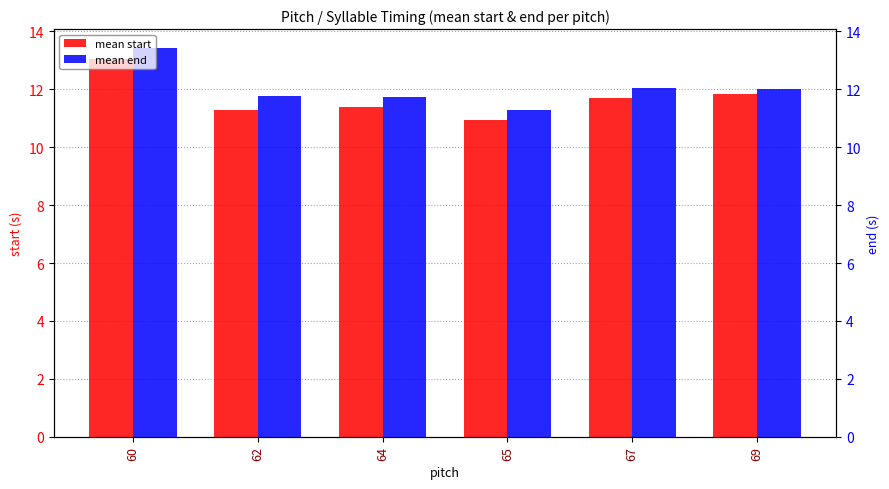

What is the total value across all series at 65?

22.2